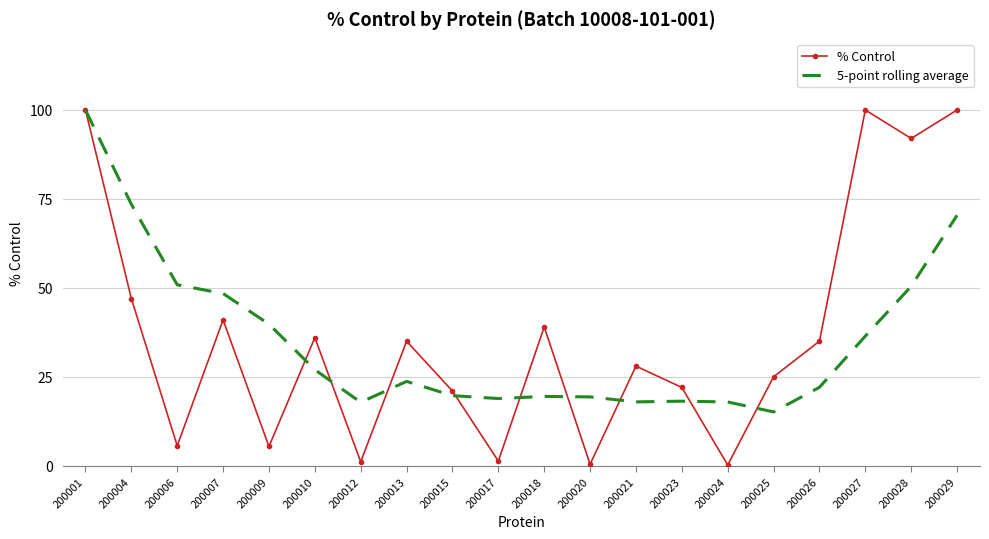

What is the difference between the maximum and minimum values in the % Control series?

99.8